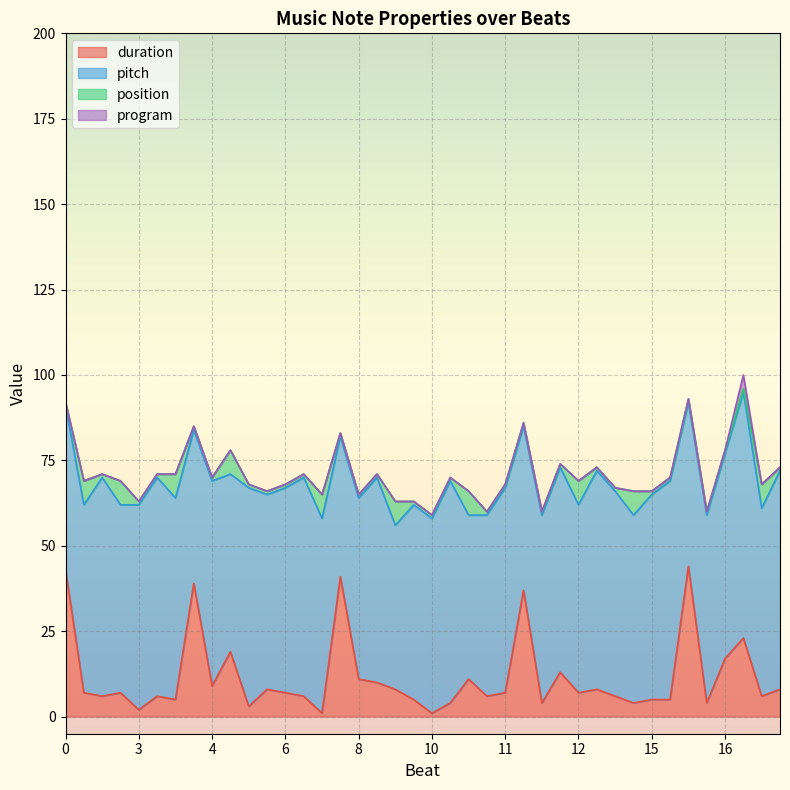

What is the total value across all series at 6?

68